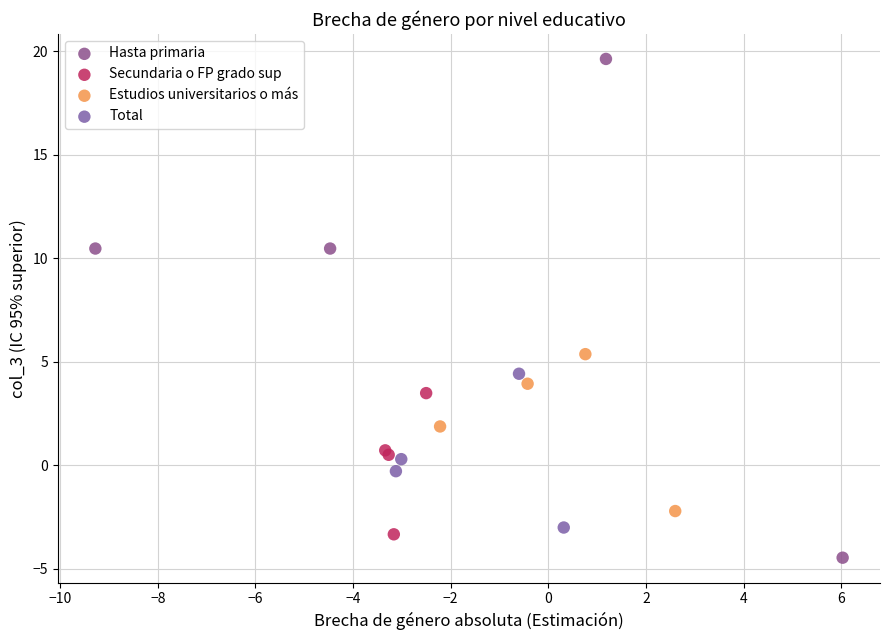

Which series contains the highest Y value?

Hasta primaria